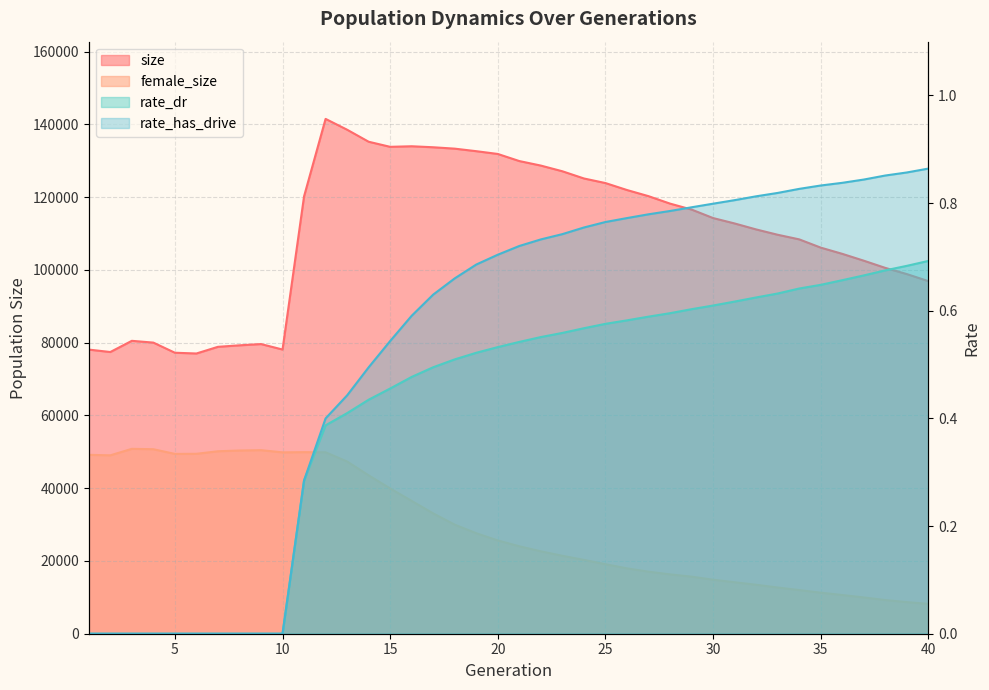

Reading left to right, extract all data points from this chart.

size: 78091.0	77424.0	80501.0	80010.0	77226.0	77019.0	78853.0	79262.0	79611.0	78106.0	120209.0	141496.0	138523.0	135218.0	133817.0	133975.0	133698.0	133317.0	132621.0	131857.0	129907.0	128663.0	127099.0	125123.0	123861.0	121948.0	120260.0	118214.0	116578.0	114245.0	112757.0	111118.0	109652.0	108388.0	106118.0	104409.0	102525.0	100544.0	98843.0	96906.0
female_size: 49163.0	49031.0	50814.0	50710.0	49422.0	49451.0	50148.0	50354.0	50452.0	49847.0	49904.0	49860.0	47330.0	43528.0	39920.0	36498.0	33060.0	29967.0	27619.0	25629.0	24027.0	22643.0	21414.0	20287.0	19102.0	17961.0	17052.0	16306.0	15683.0	14839.0	14147.0	13454.0	12699.0	11992.0	11276.0	10637.0	9967.0	9251.0	8685.0	8205.0
rate_dr: 0.0	0.0	0.0	0.0	0.0	0.0	0.0	0.0	0.0	0.0	0.3	0.4	0.4	0.4	0.5	0.5	0.5	0.5	0.5	0.5	0.5	0.6	0.6	0.6	0.6	0.6	0.6	0.6	0.6	0.6	0.6	0.6	0.6	0.6	0.6	0.7	0.7	0.7	0.7	0.7
rate_has_drive: 0.0	0.0	0.0	0.0	0.0	0.0	0.0	0.0	0.0	0.0	0.3	0.4	0.4	0.5	0.5	0.6	0.6	0.7	0.7	0.7	0.7	0.7	0.7	0.8	0.8	0.8	0.8	0.8	0.8	0.8	0.8	0.8	0.8	0.8	0.8	0.8	0.8	0.9	0.9	0.9